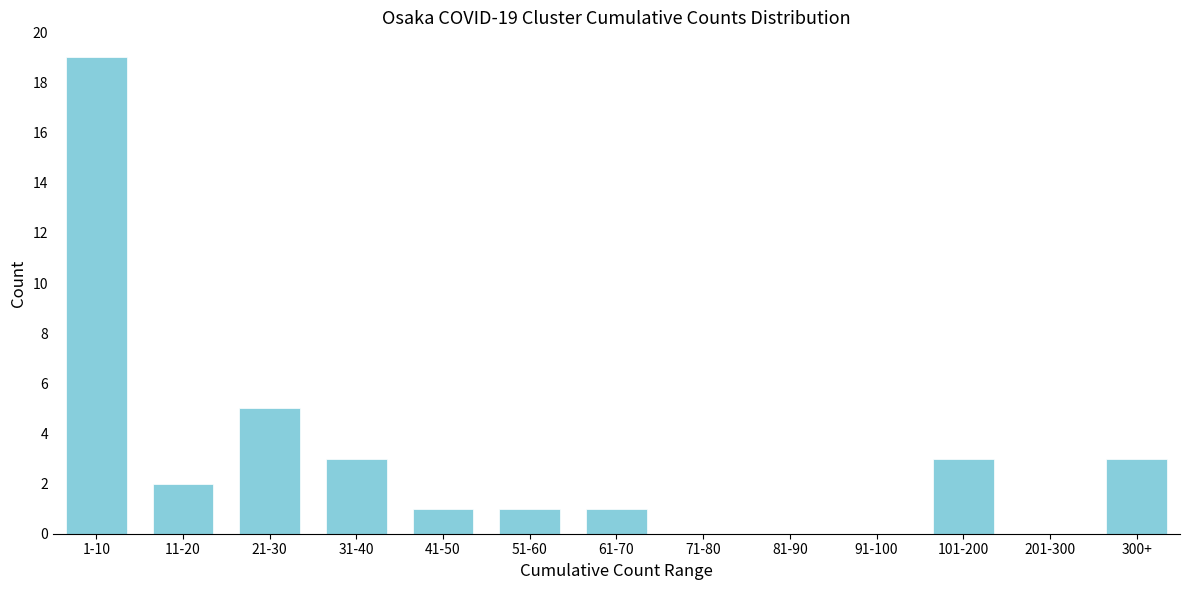

Reading left to right, what are all the values shown in this chart?

1-10=19	11-20=2	21-30=5	31-40=3	41-50=1	51-60=1	61-70=1	71-80=0	81-90=0	91-100=0	101-200=3	201-300=0	300+=3